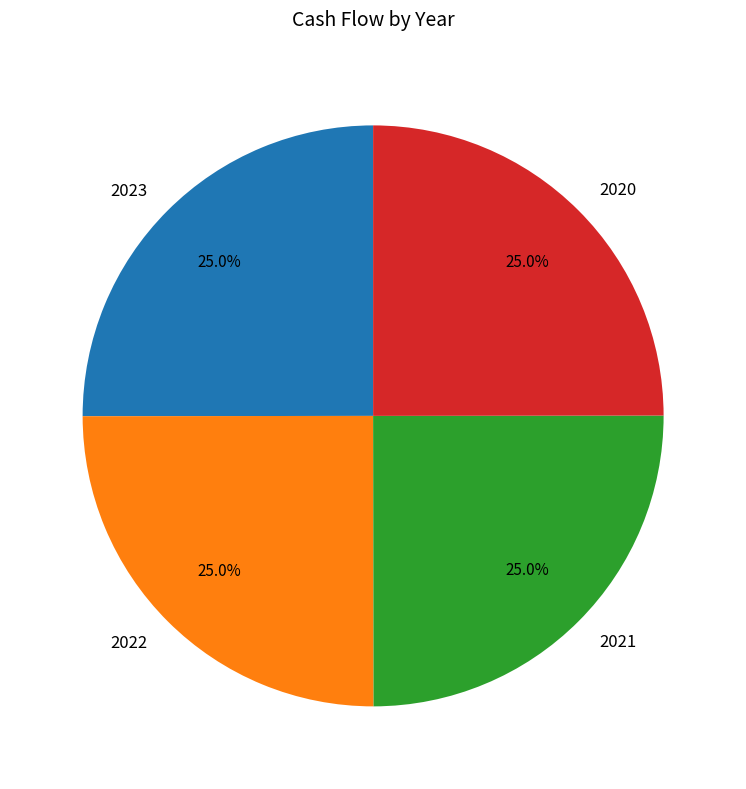

Is there a majority slice in this chart?

No